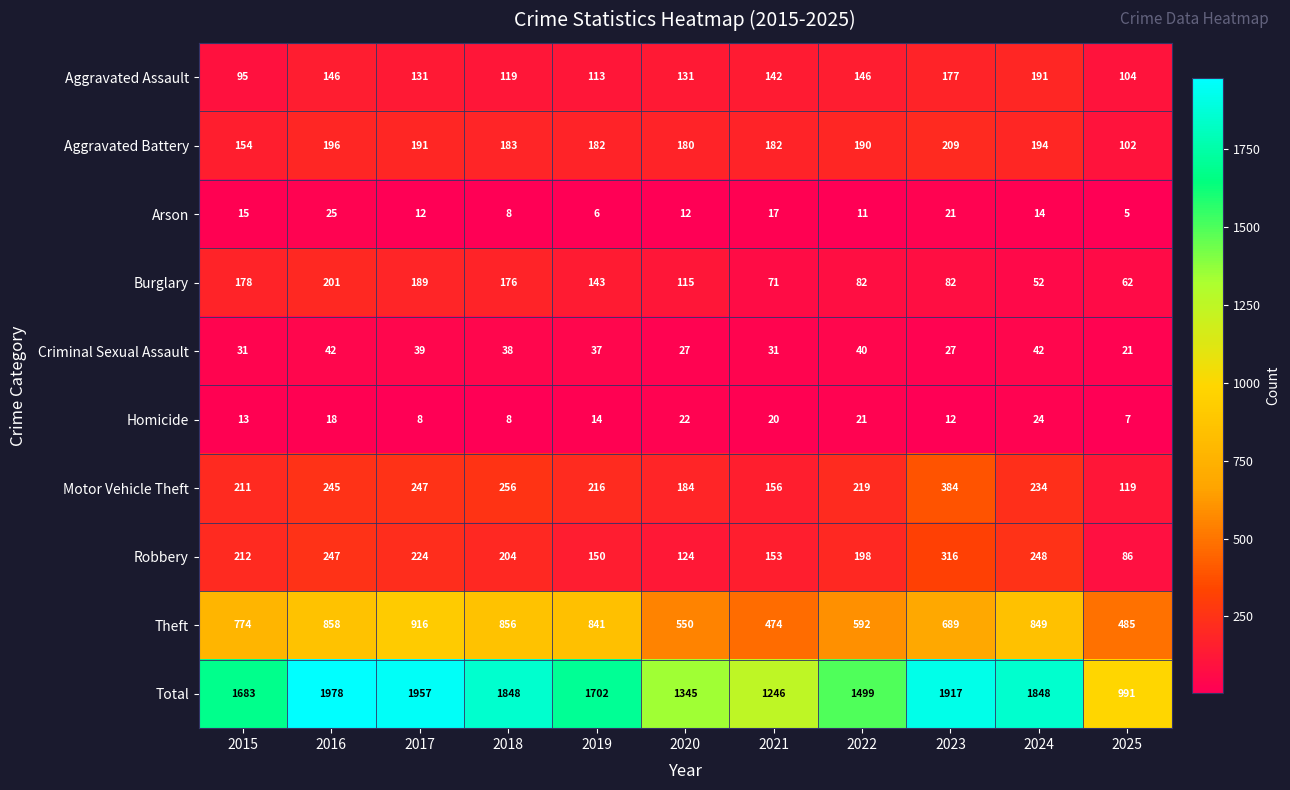

What value does the Aggravated Battery series have at 2016, to the nearest 10?

200